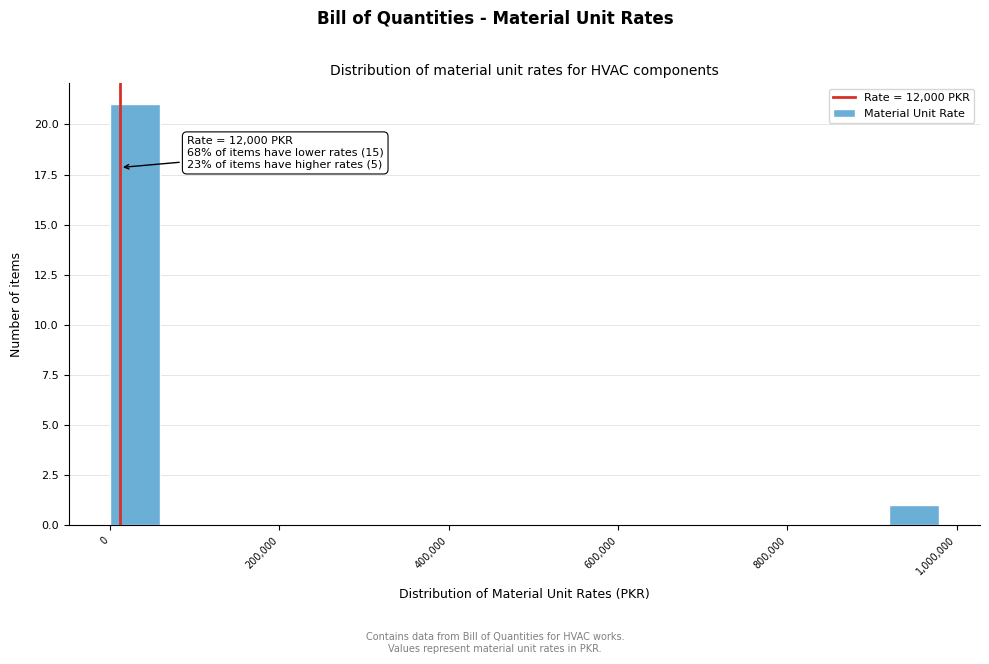

Around what value on the x-axis is the tallest bar? Give the approximate position of its centre, as read against the axis.

20000